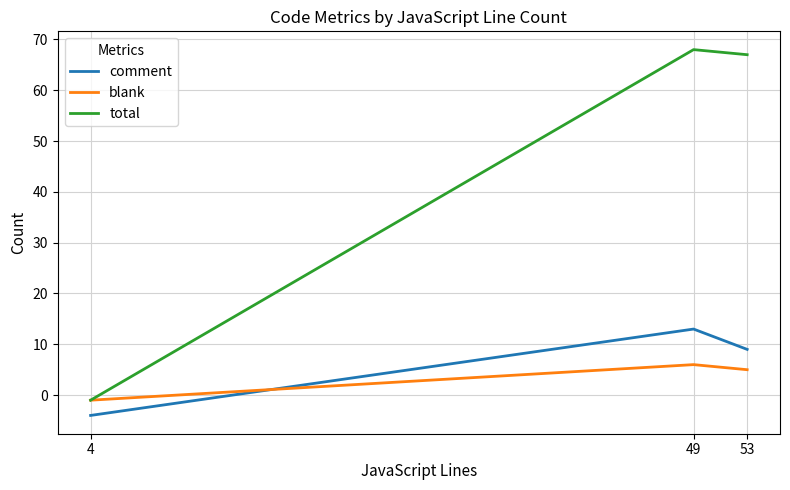

What is the total value across all series at 49?

87